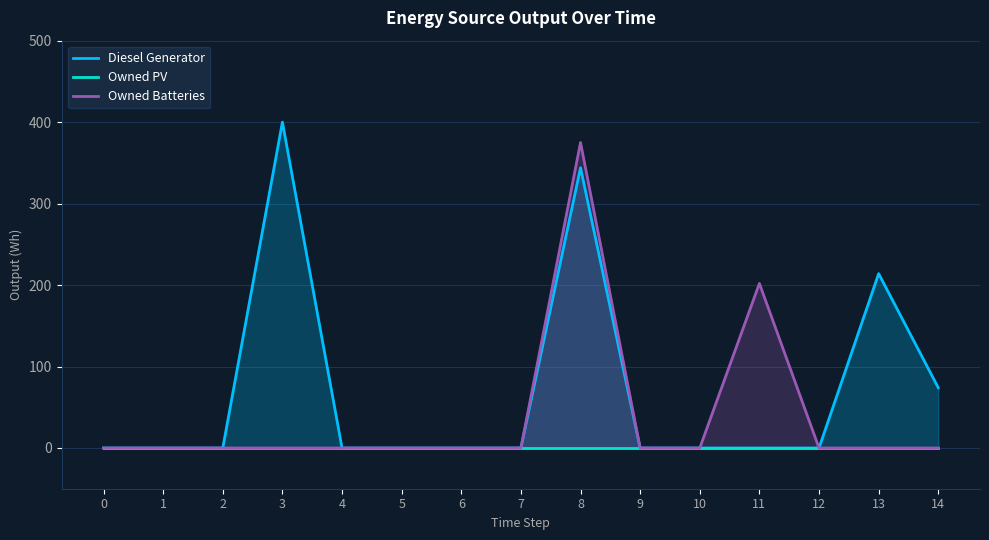

How many lines are shown in the chart?

3